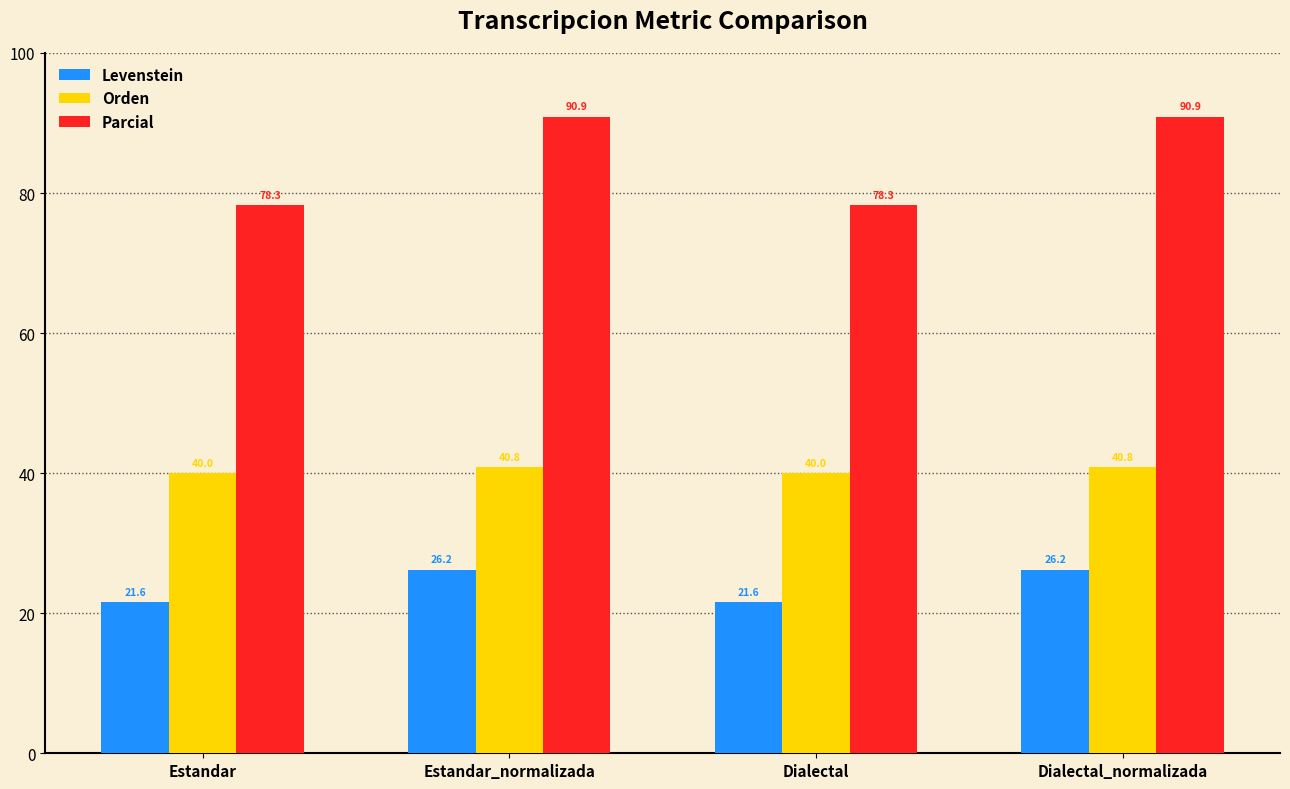

Which series changed the most between Estandar_normalizada and Dialectal?

Parcial